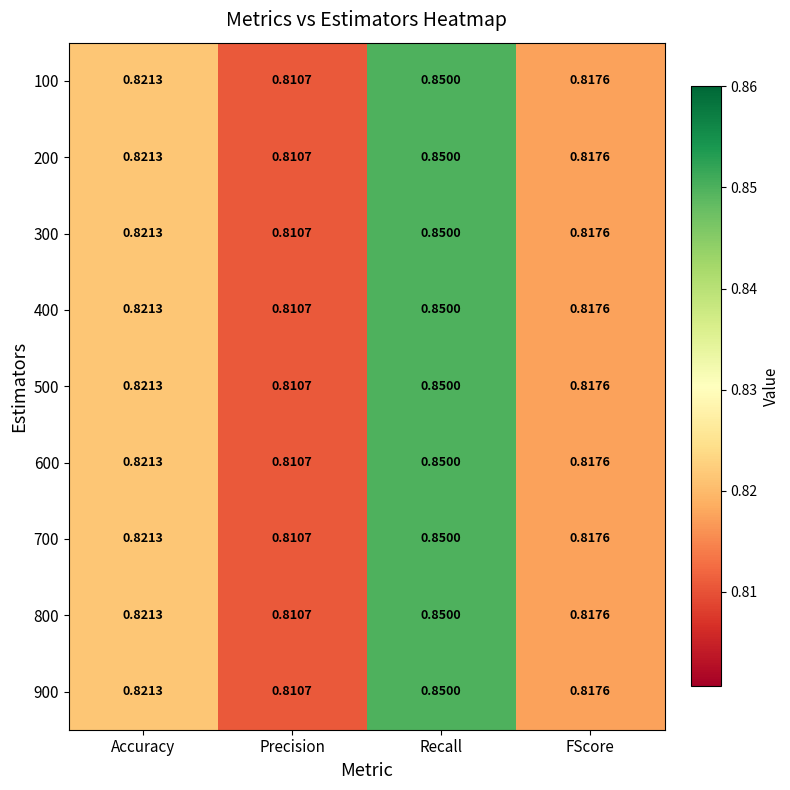

Count the number of data series in this chart.

9